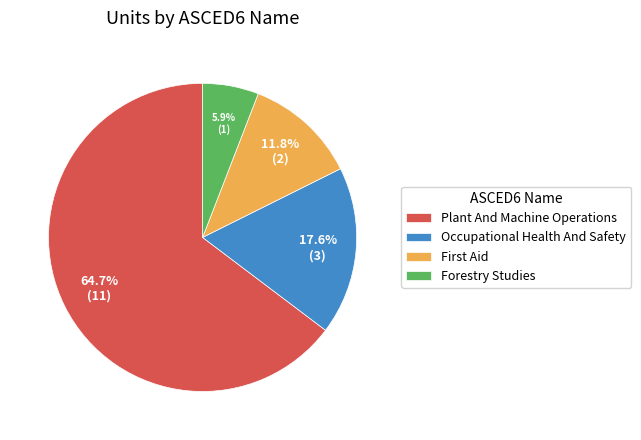

True or false: Forestry Studies accounts for 1% of the total.

False